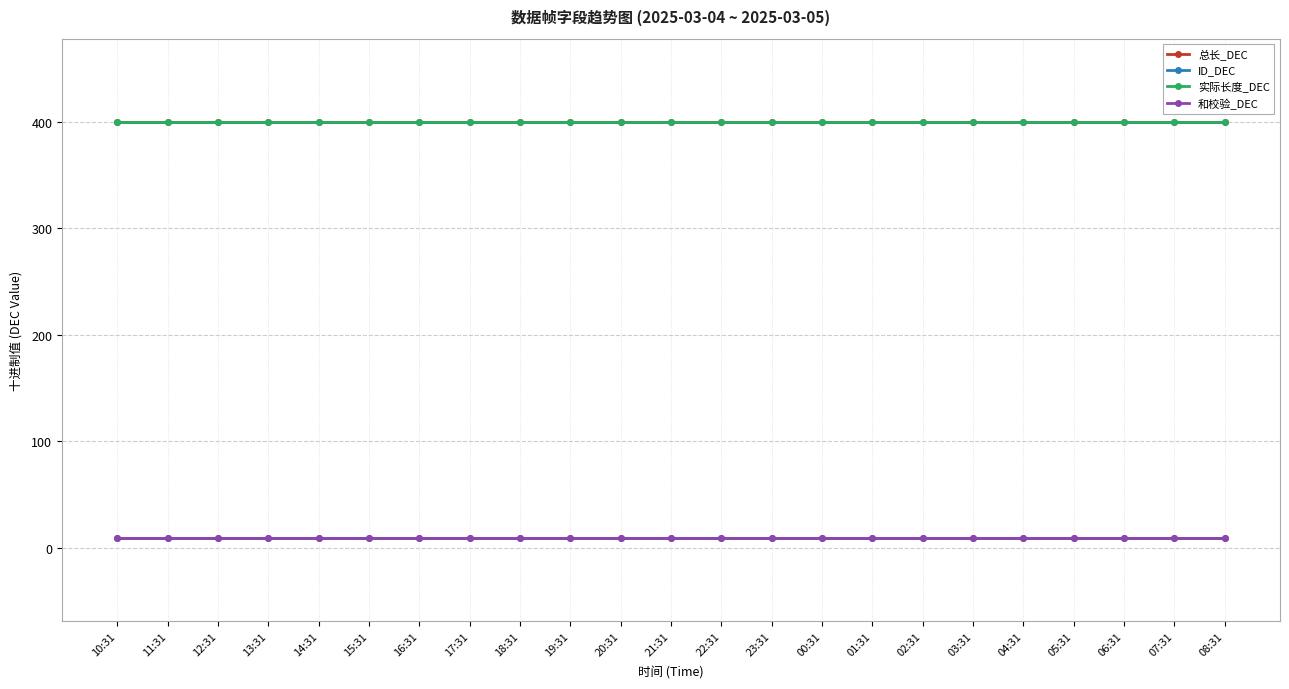

What is the total value across all series at 01:31?

818